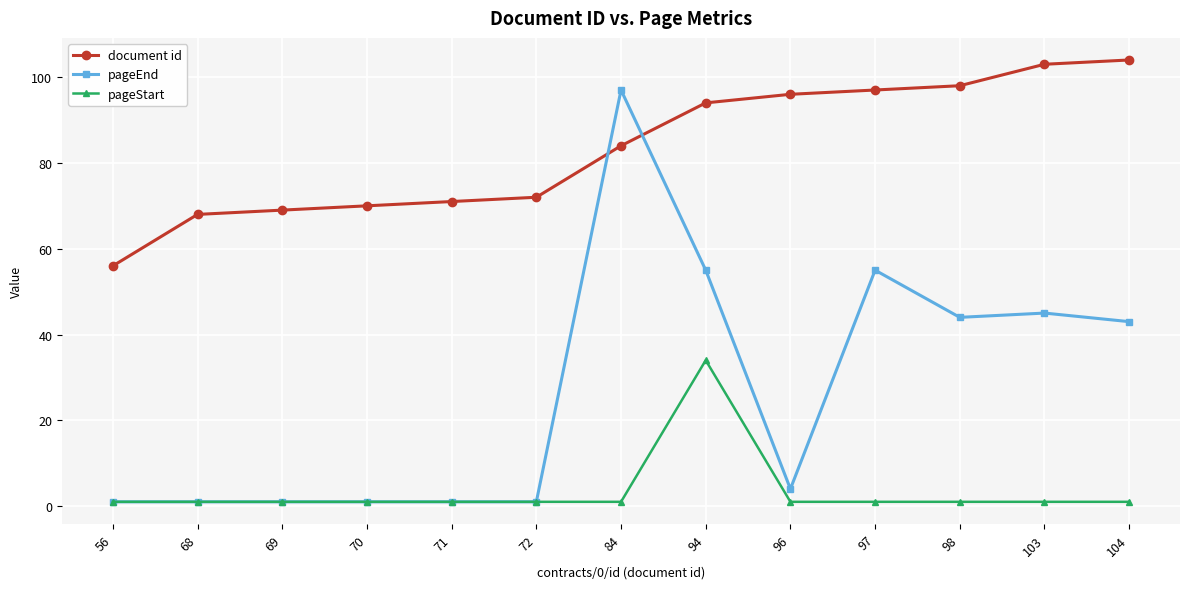

How many data points does each series have?

13